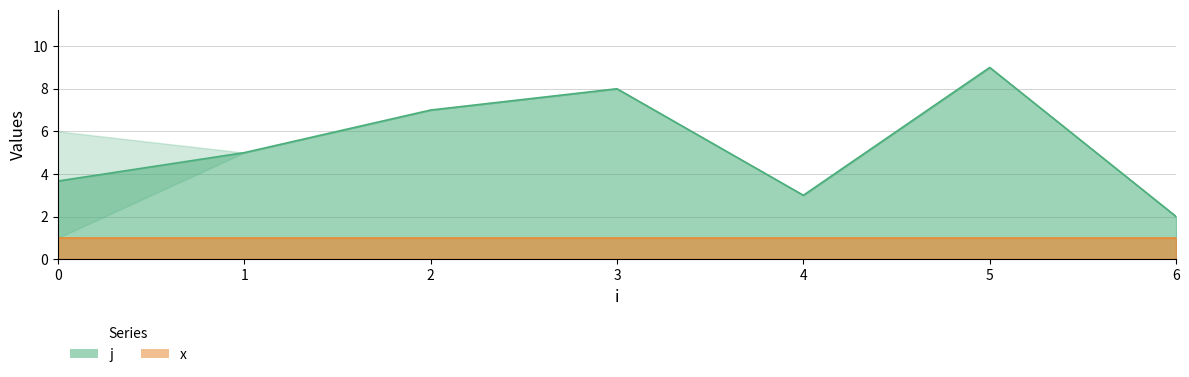

Which series has the largest total across all categories?

j